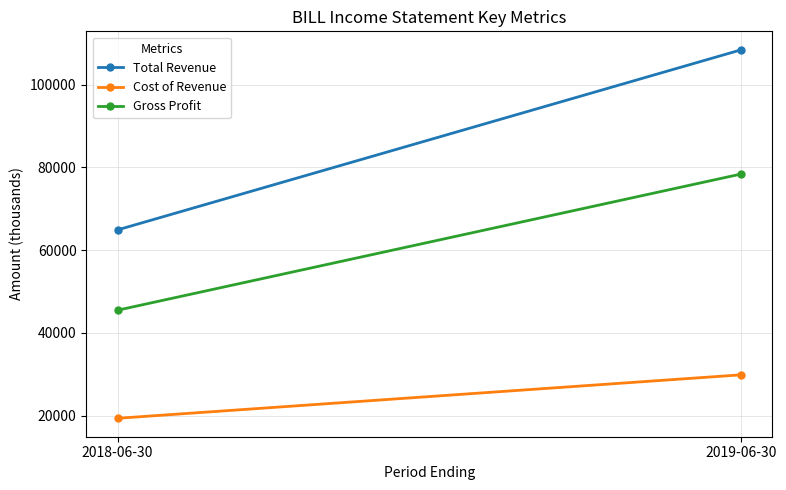

Is this an area chart (filled region under the line)?

No